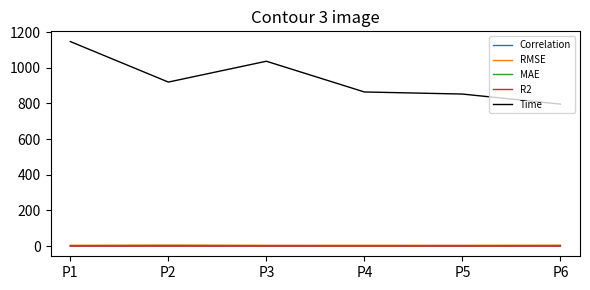

True or false: R2 has a value of 0.8 at P4.

True